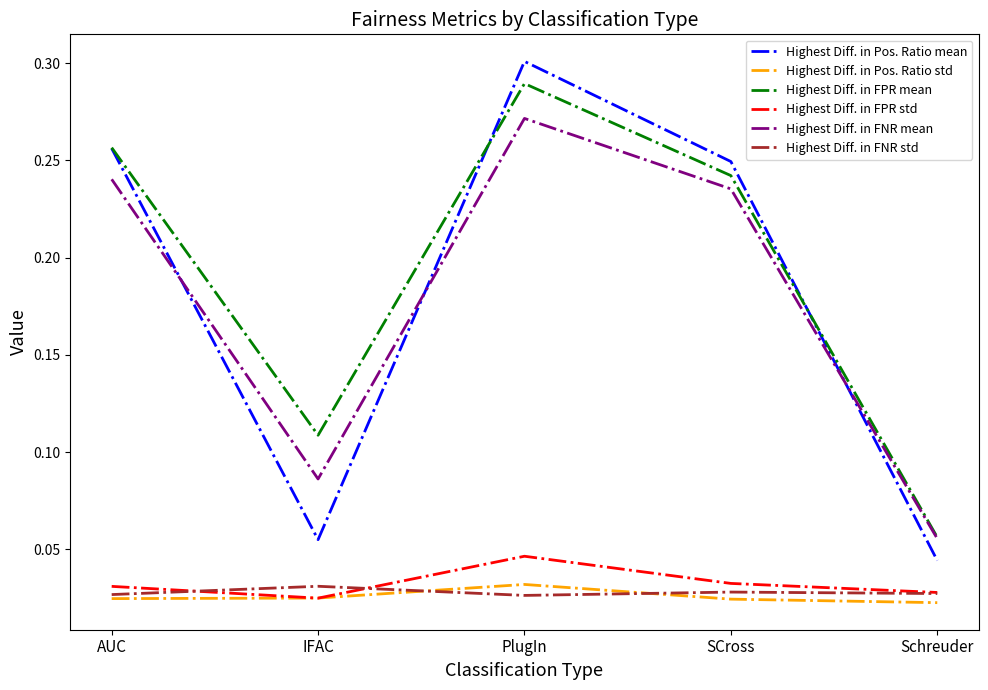

Where is the first local minimum for Highest Diff. in FPR mean?

IFAC